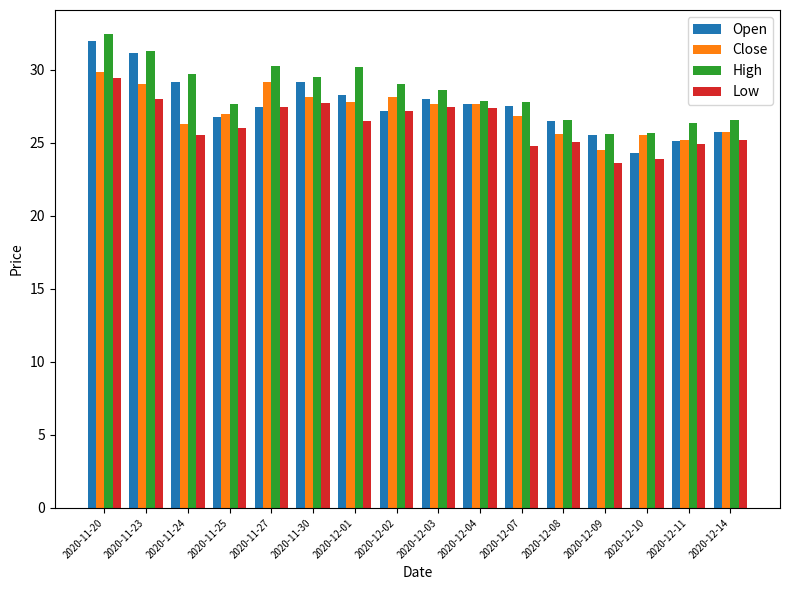

Which series has the widest spread of values?

Open